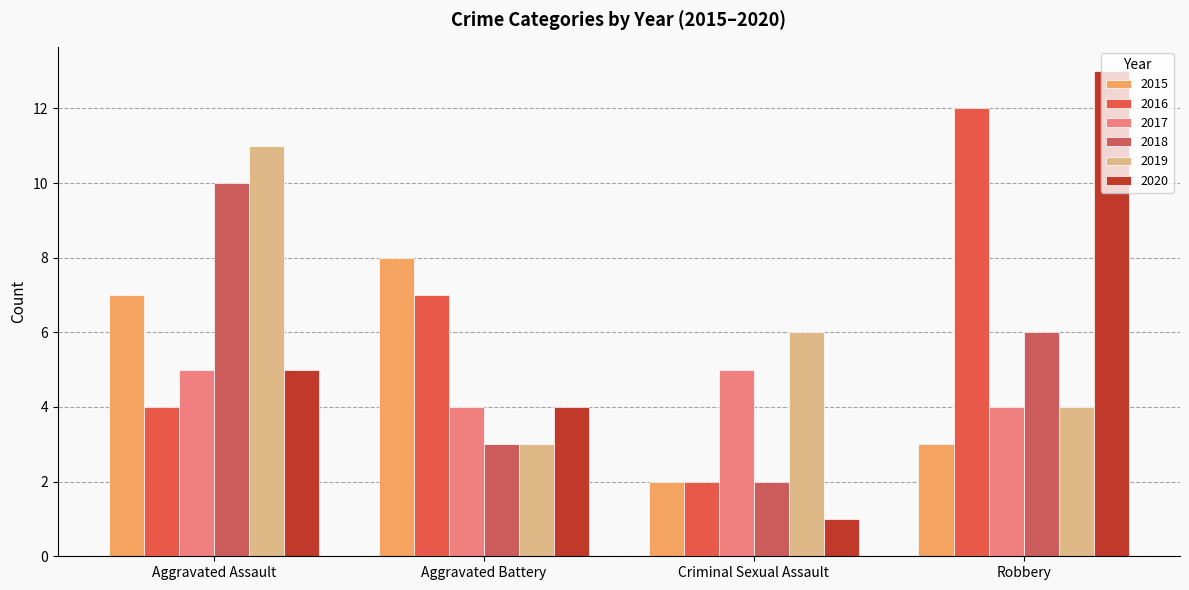

List the labels in order of 2020 value, largest first.

Robbery, Aggravated Assault, Aggravated Battery, Criminal Sexual Assault